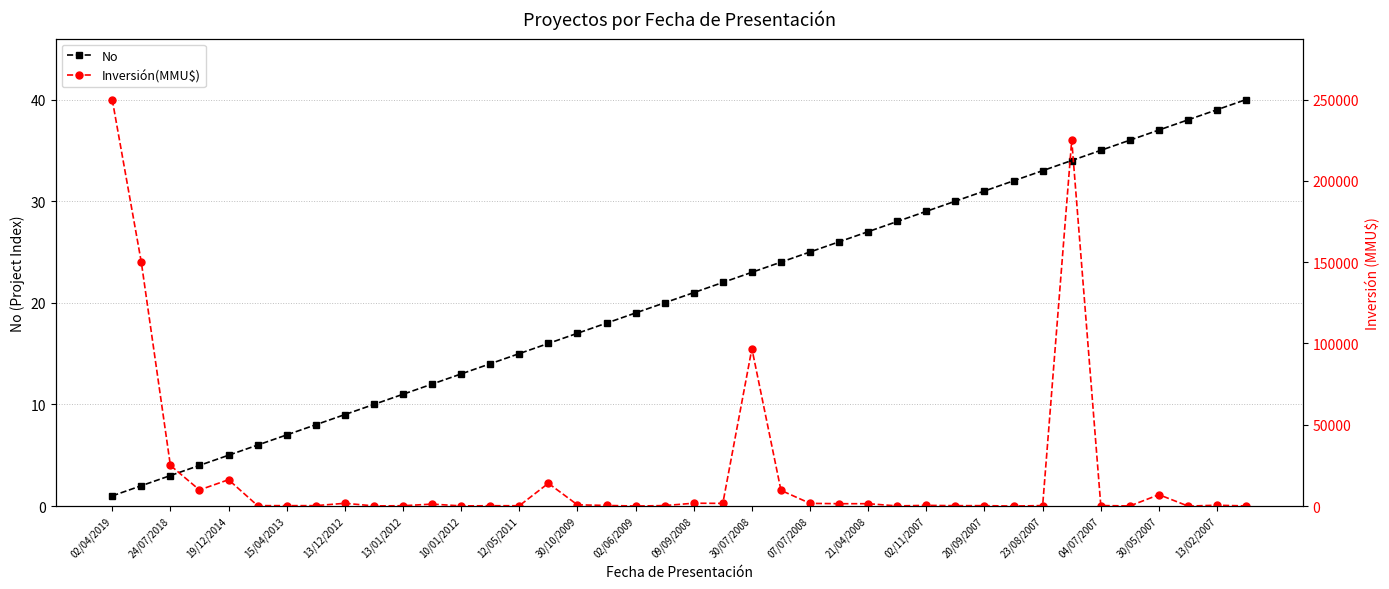

Reading right to left, list all the values displayed in this chart.

No: 40	39	38	37	36	35	34	33	32	31	30	29	28	27	26	25	24	23	22	21	20	19	18	17	16	15	14	13	12	11	10	9	8	7	6	5	4	3	2	1
Inversión(MMU$): 80	500	1	7000	80	300	225000	300	10	250	234	429	80	1450	1450	1650	9654	96797	1650	1750	300	22	377	750	14000	200	200	100	1200	200	100	1700	250	250	250	16200	9903	25000	150000	250000